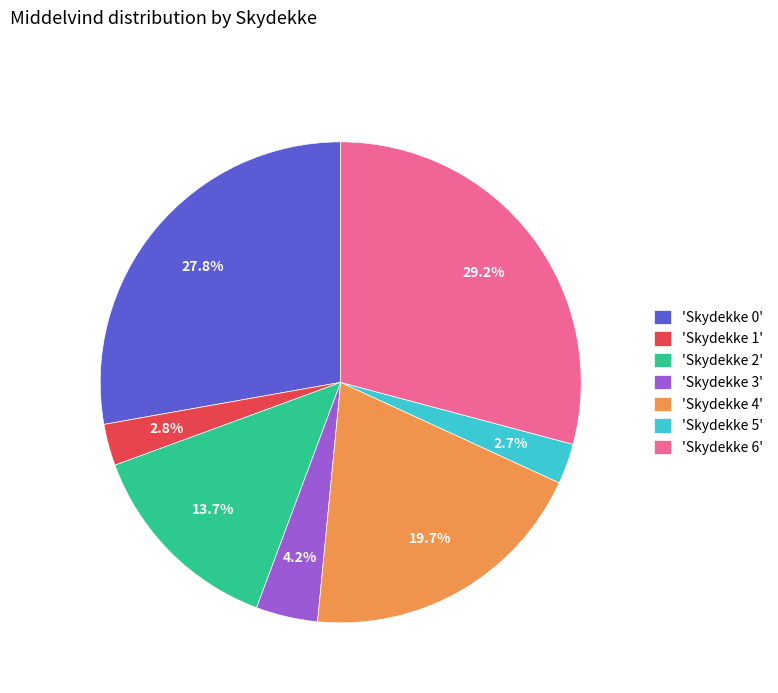

What portion of the pie excludes 'Skydekke 1'?

97.2%